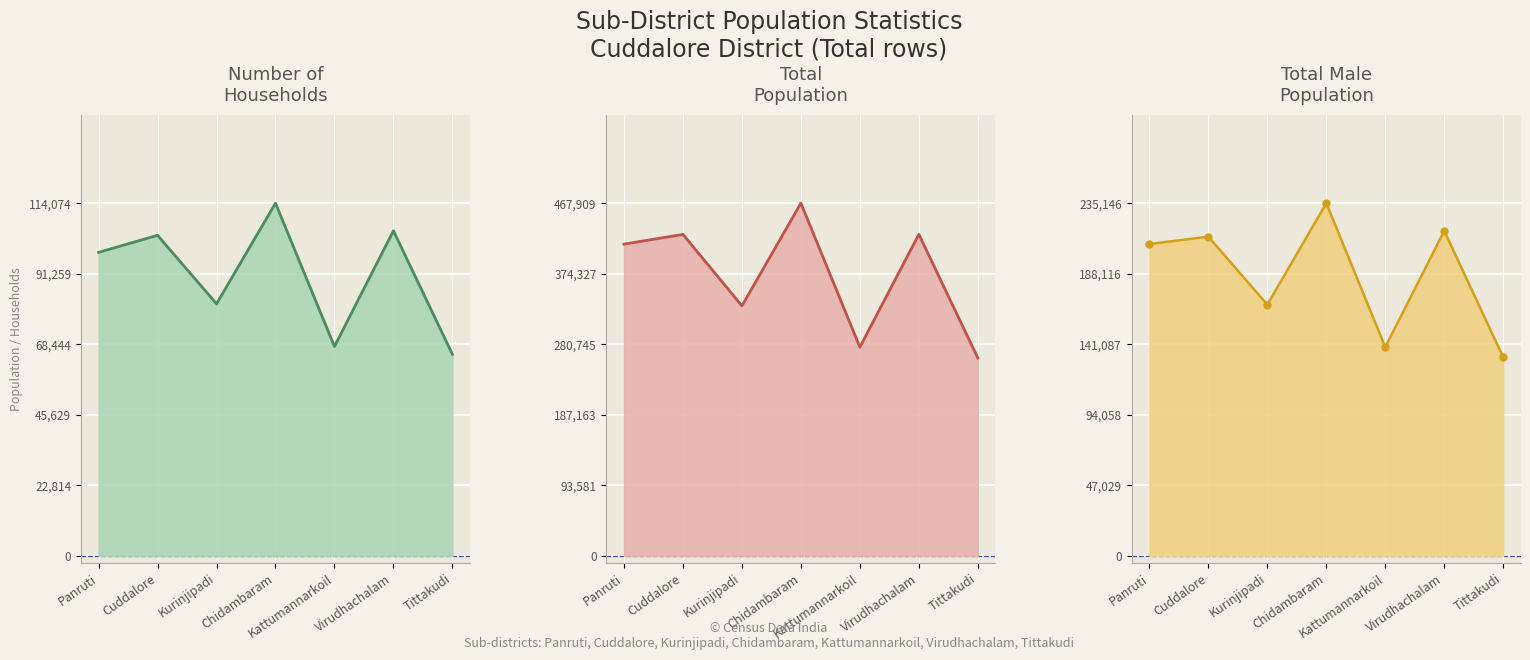

Reading left to right, transcribe all the data shown in this chart.

No_HH_line: Panruti=98171	Cuddalore=103687	Kurinjipadi=81536	Chidambaram=114074	Kattumannarkoil=67752	Virudhachalam=105142	Tittakudi=65216
TOT_P_line: Panruti=413639	Cuddalore=426466	Kurinjipadi=331755	Chidambaram=467909	Kattumannarkoil=276947	Virudhachalam=426592	Tittakudi=262606
TOT_M_line: Panruti=207946	Cuddalore=212812	Kurinjipadi=167497	Chidambaram=235146	Kattumannarkoil=139188	Virudhachalam=216699	Tittakudi=132409